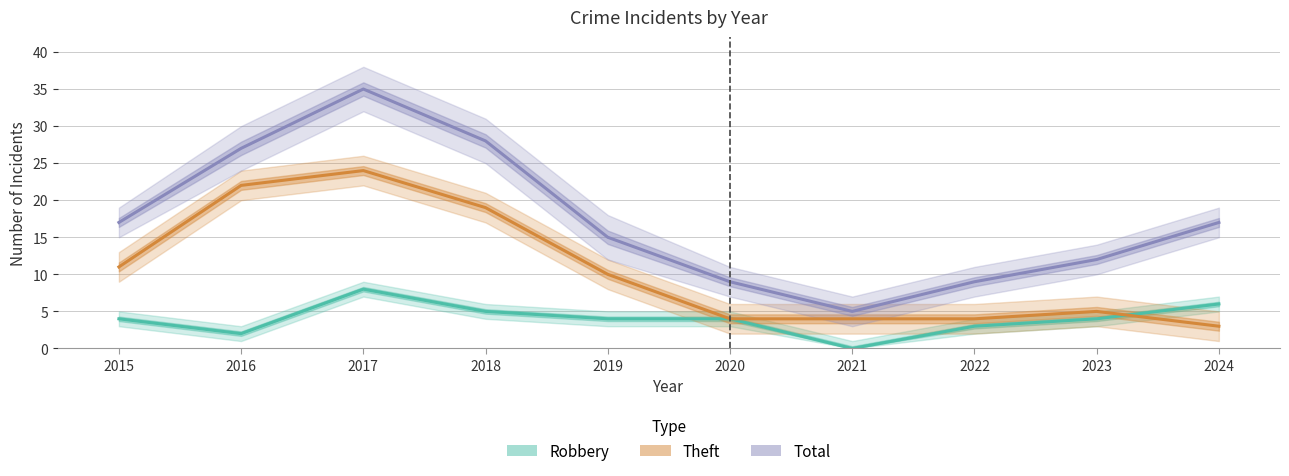

Reading right to left, extract all data points from this chart.

Robbery: 2024=6	2023=4	2022=3	2021=0	2020=4	2019=4	2018=5	2017=8	2016=2	2015=4
Theft: 2024=3	2023=5	2022=4	2021=4	2020=4	2019=10	2018=19	2017=24	2016=22	2015=11
Total: 2024=17	2023=12	2022=9	2021=5	2020=9	2019=15	2018=28	2017=35	2016=27	2015=17